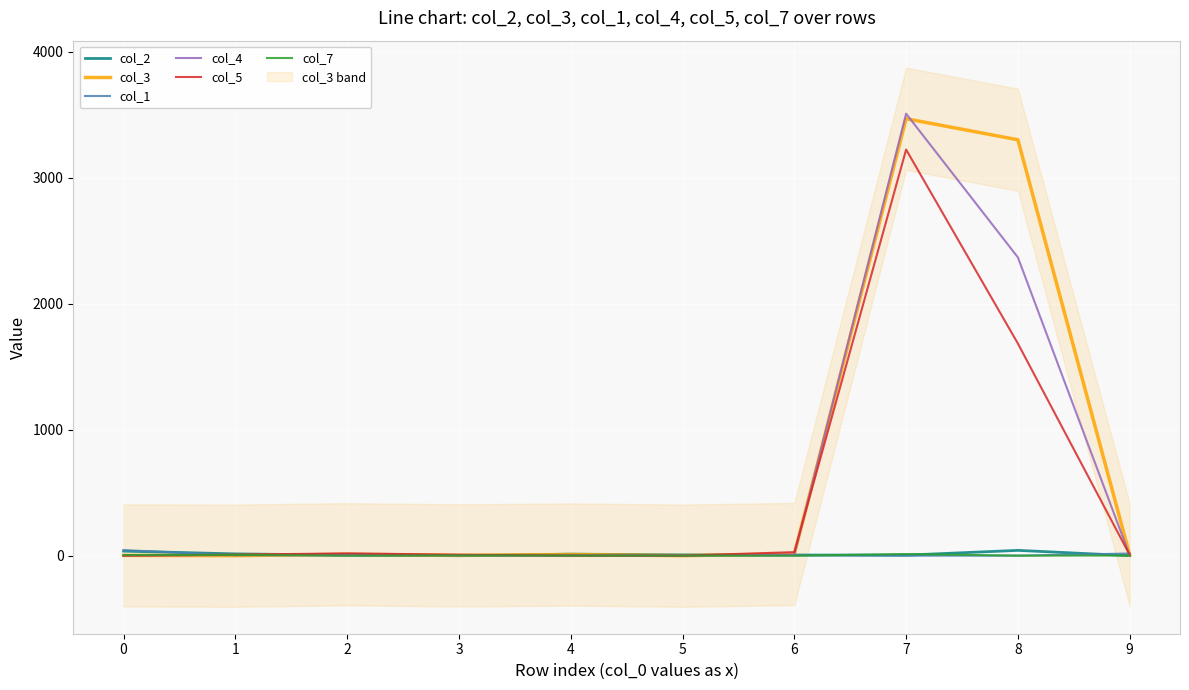

List the series in order of their peak value, highest first.

col_4, col_3, col_5, col_1, col_2, col_7